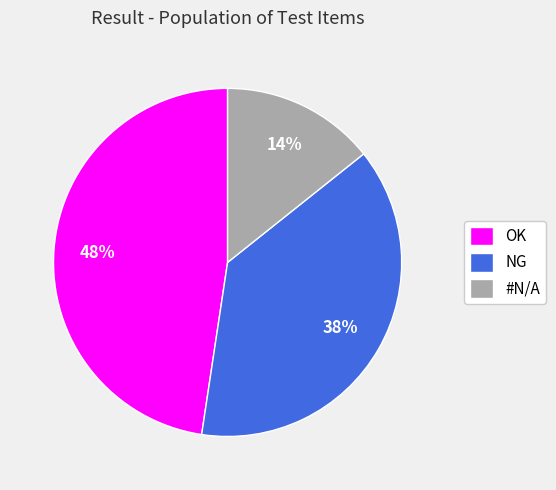

Does OK account for over 50% of the chart?

No